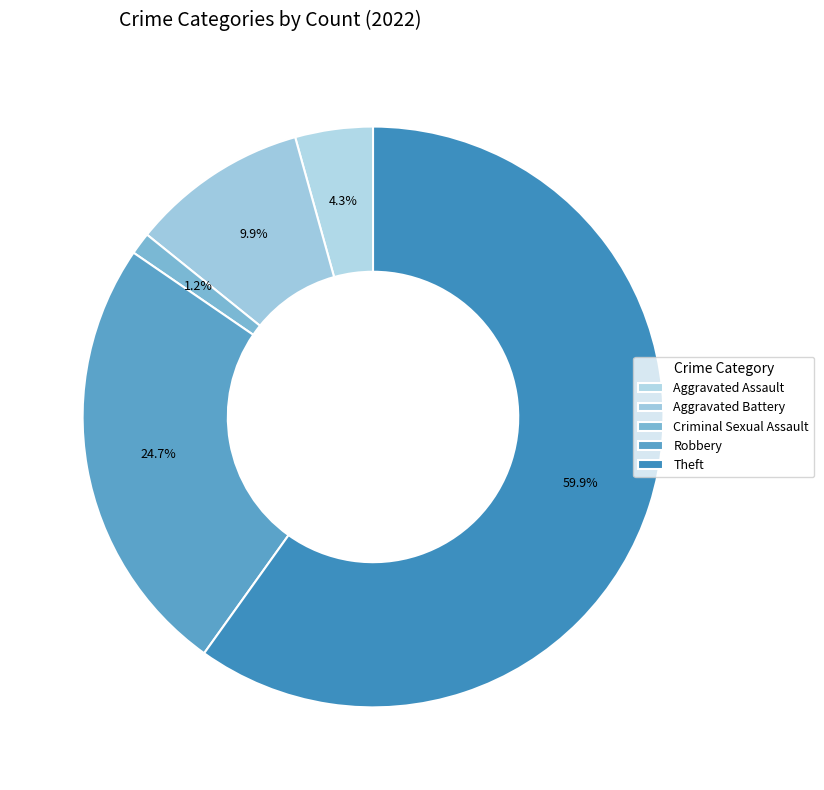

True or false: Theft accounts for 60% of the total.

True